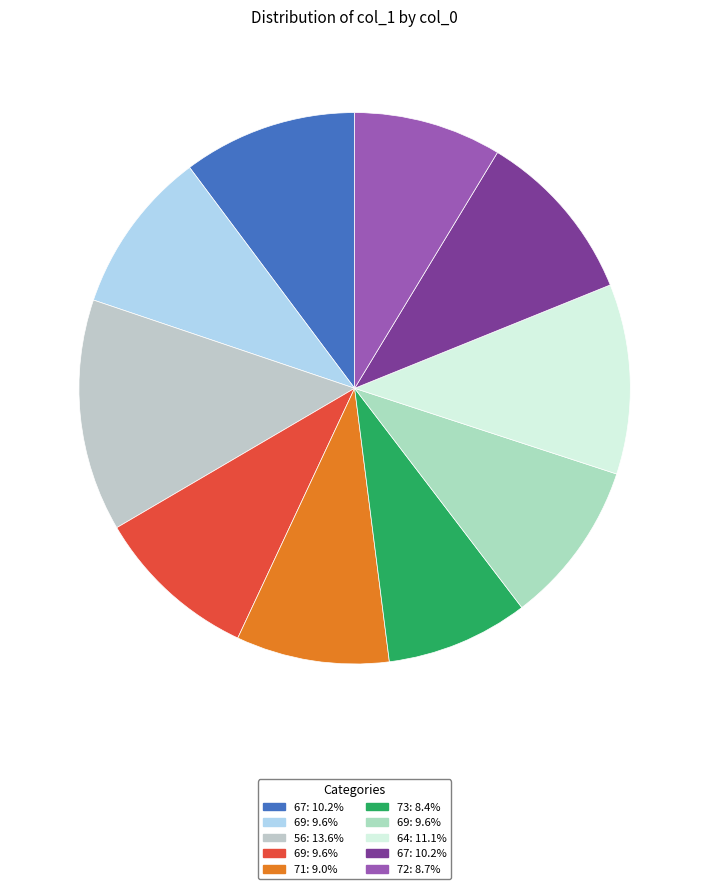

How many segments does this pie chart have?

10